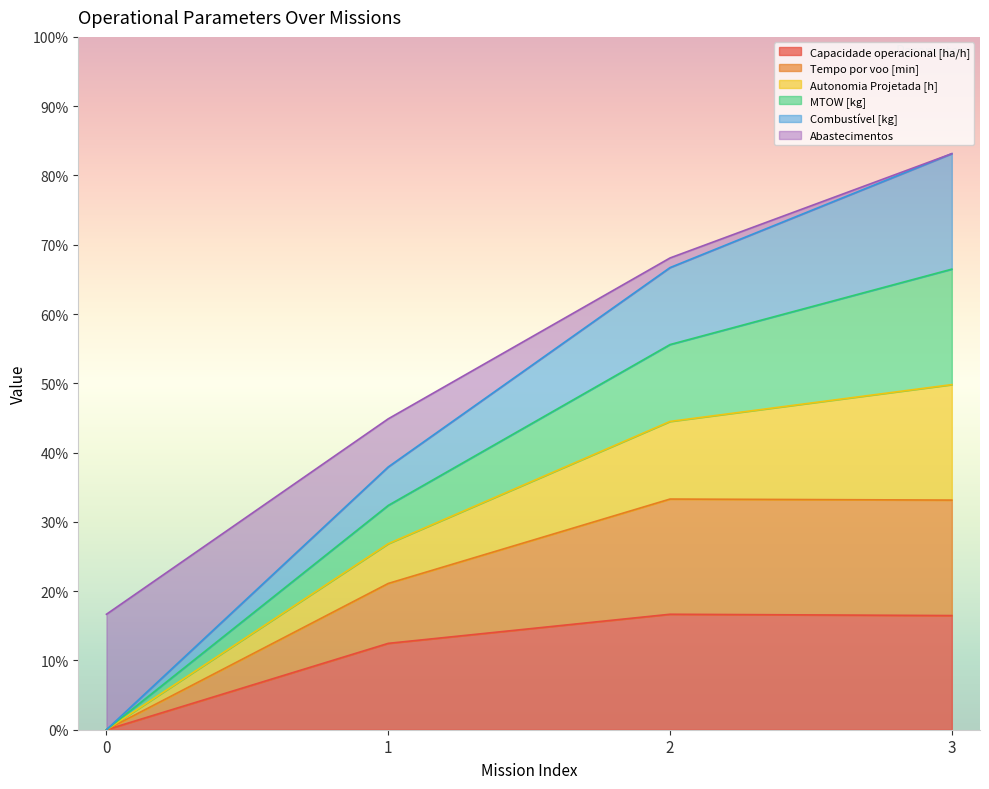

True or false: Tempo por voo [min] and Capacidade operacional [ha/h] intersect in this chart.

False